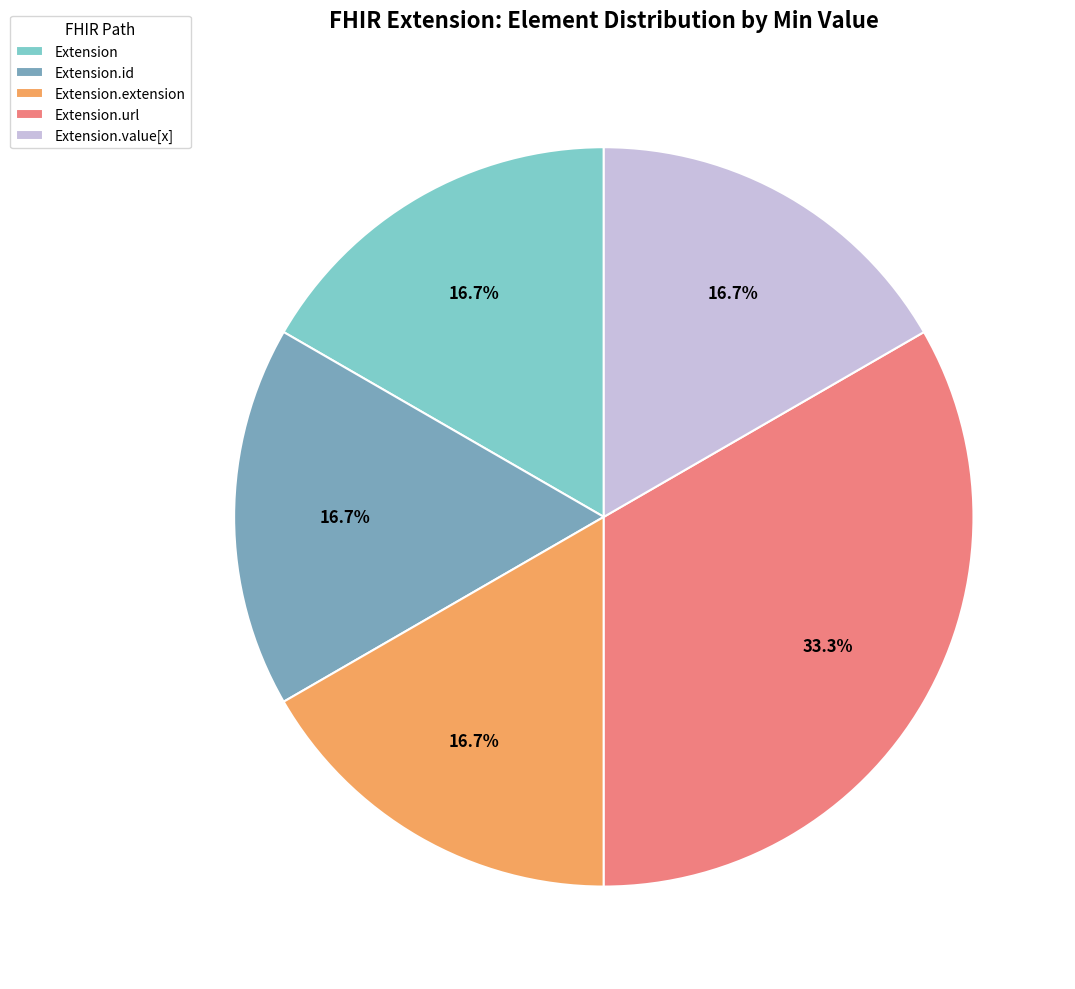

Which category has the biggest portion of the pie?

Extension.url